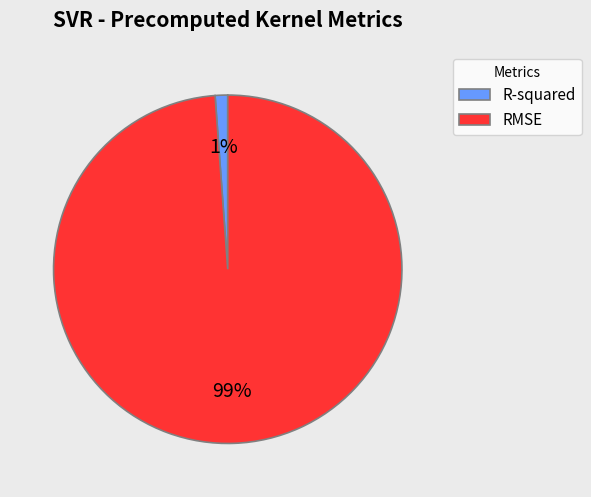

Rank the categories by value from highest to lowest.

RMSE, R-squared